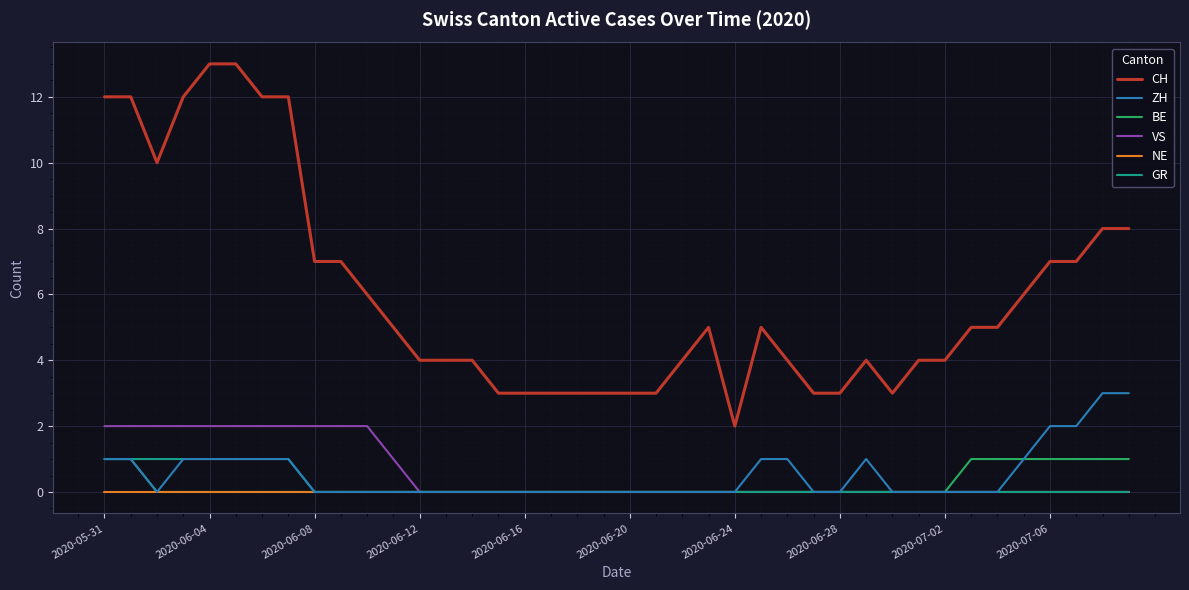

What is the difference between the maximum and minimum values in the ZH series?

3